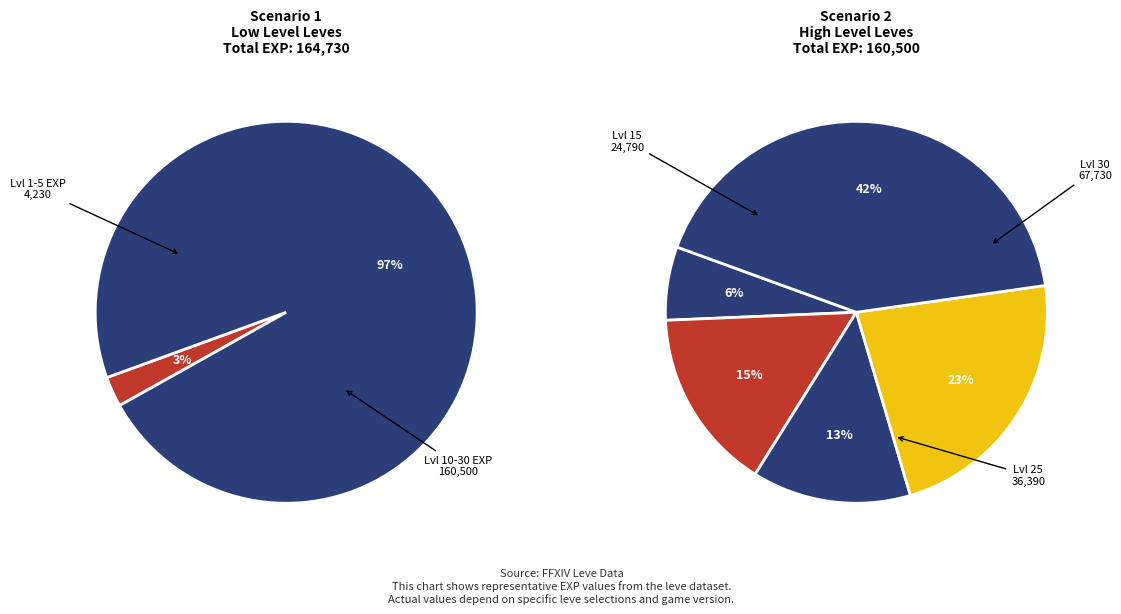

Which slice is the largest?

Level 30